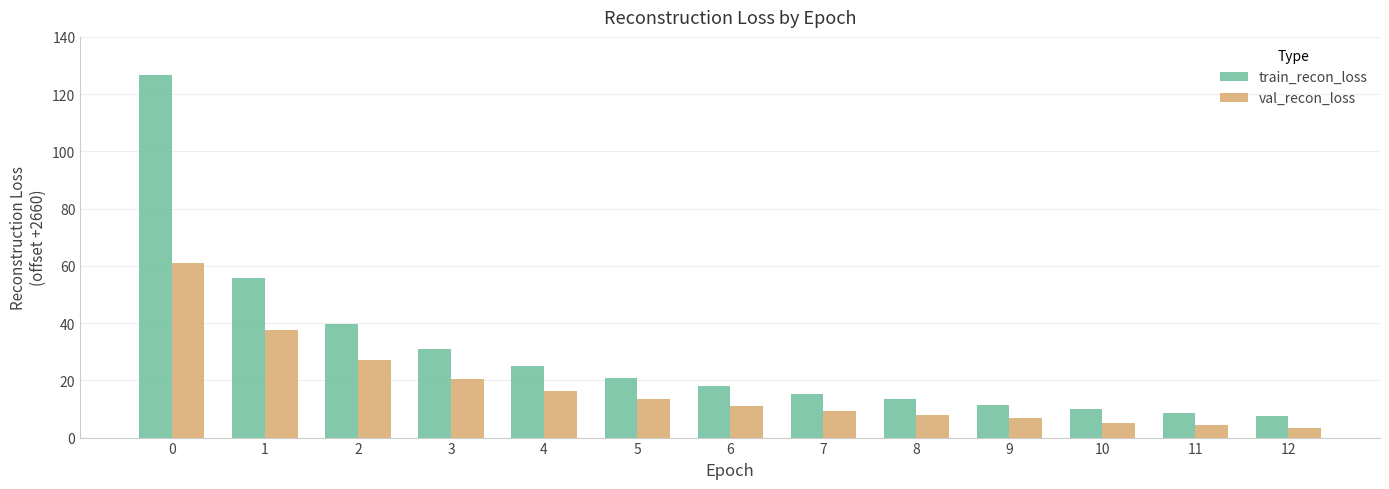

What is the spread (max minus min) of values at 10?

4.8